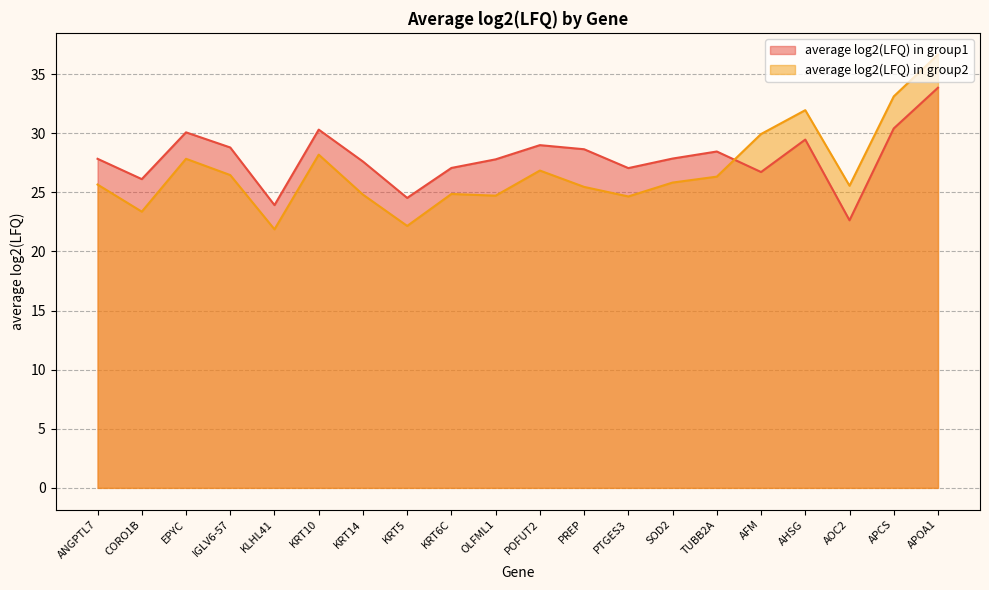

At which category does average log2(LFQ) in group1 reach its first local peak?

EPYC